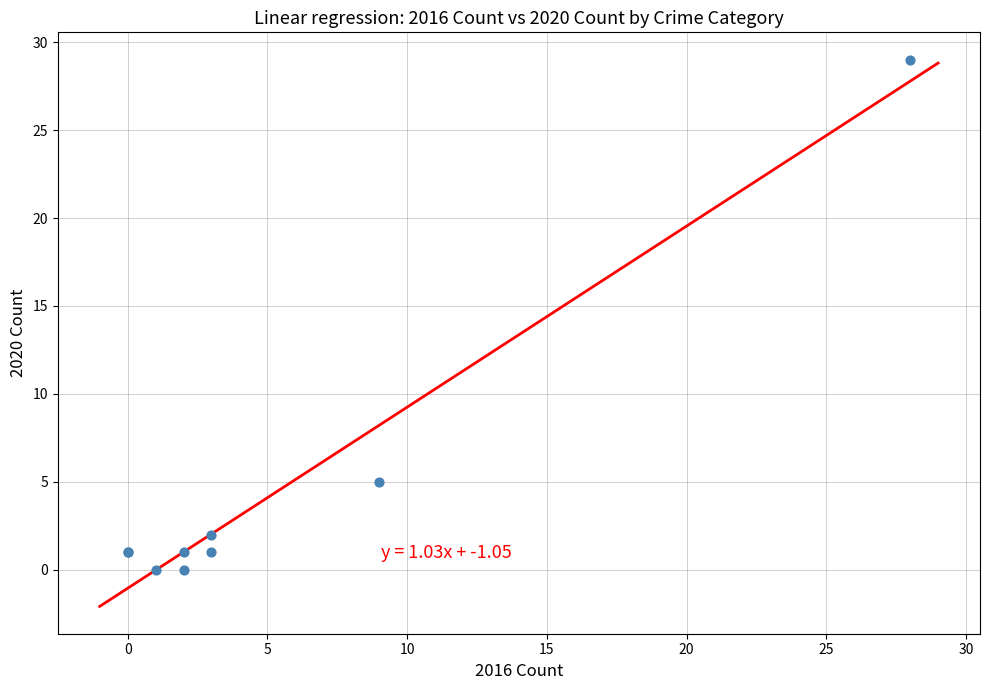

What Y value in the scatter plot is closest to 14?

5